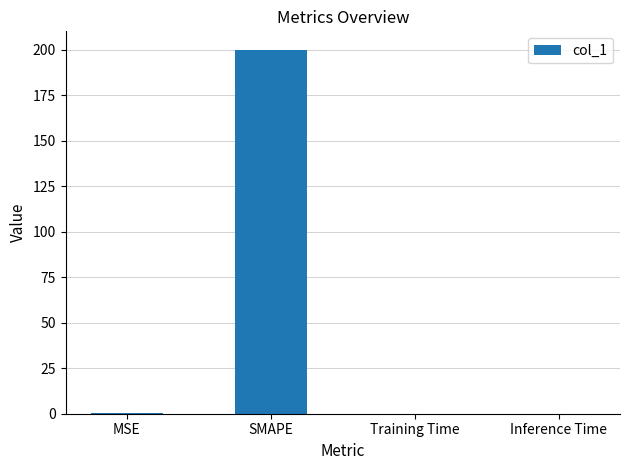

What is the sum of all values?

200.3